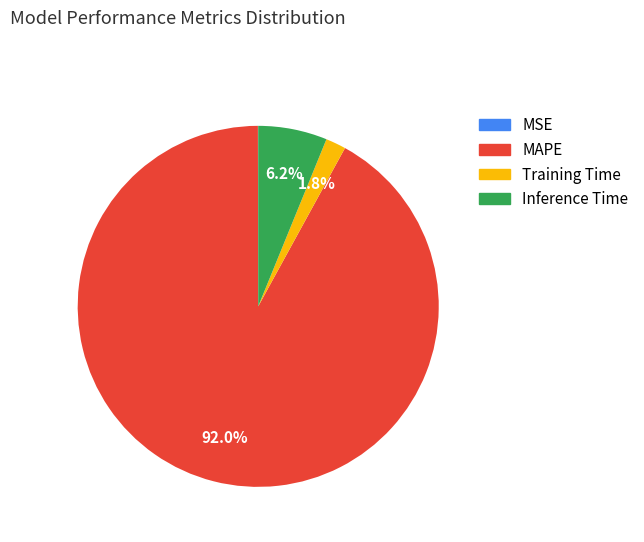

To the nearest percent, what portion does Inference Time represent?

6%